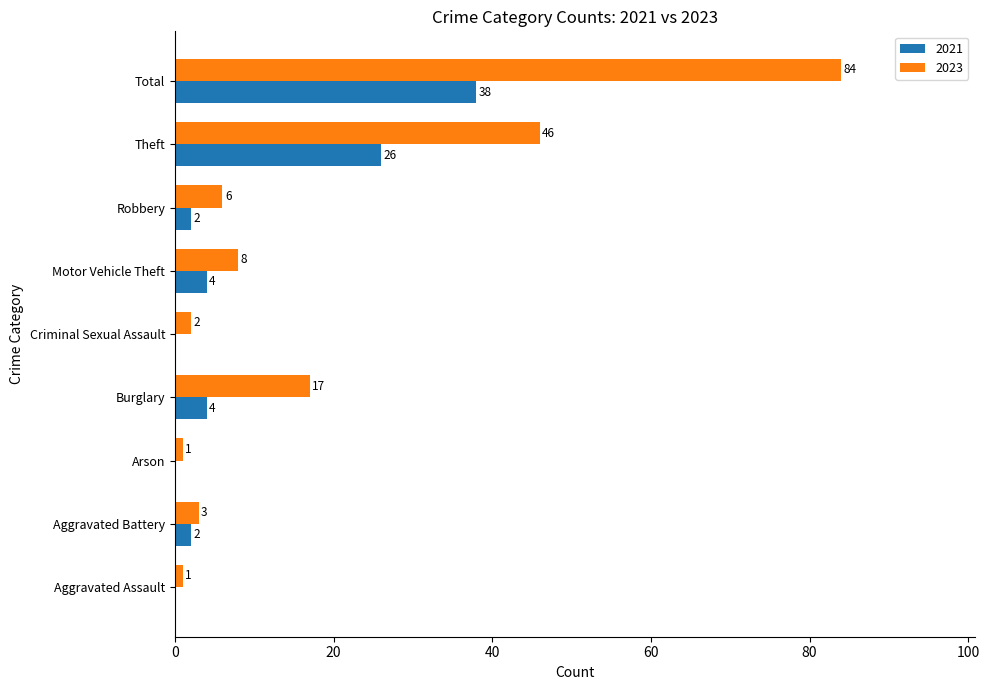

How many distinct data groups are displayed?

2